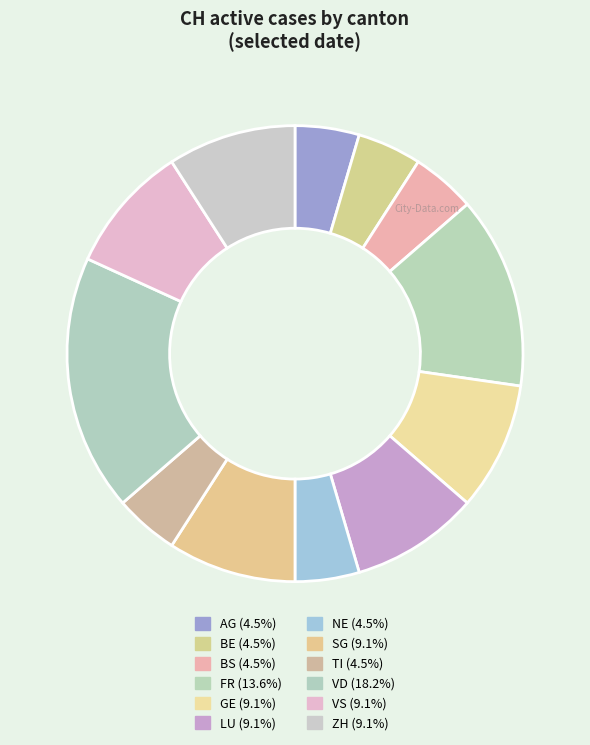

Count the number of slices in the pie.

12